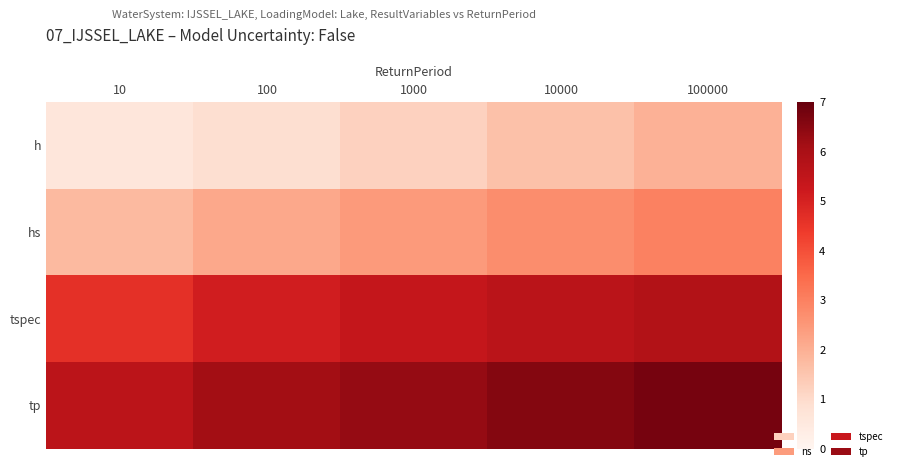

What is the difference between the second highest and minimum values in the hs series?

0.9